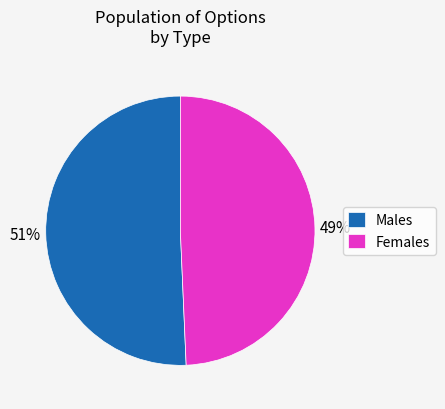

Do Males and Females together represent more than half of the pie?

Yes